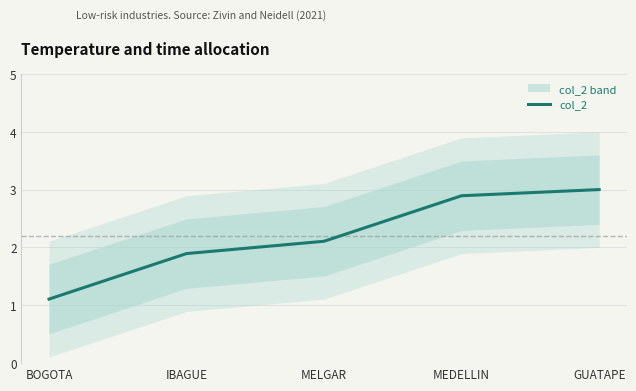

The chart shows a value of 3.3 at MELGAR. True or false?

False